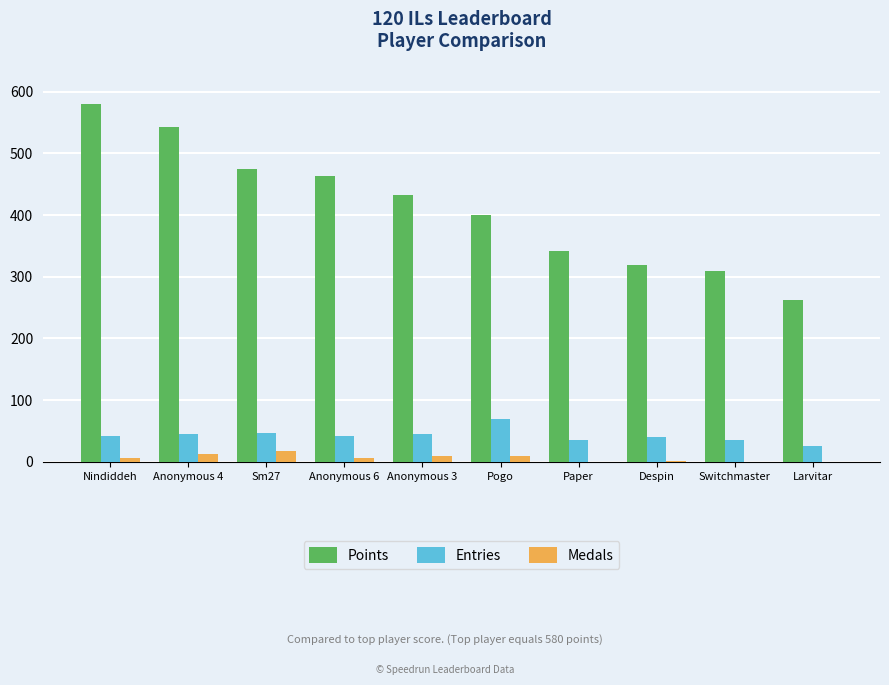

Are the bars horizontal?

No